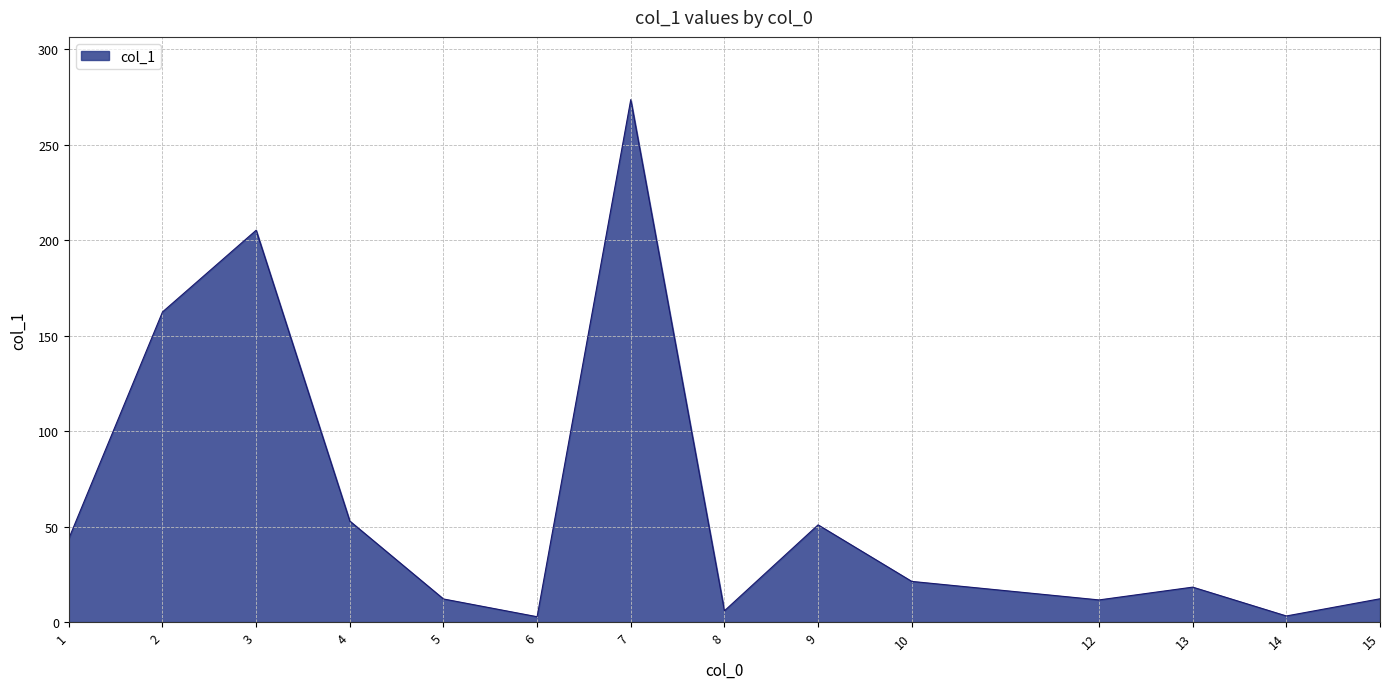

The value at 4 is 91.1. True or false?

False